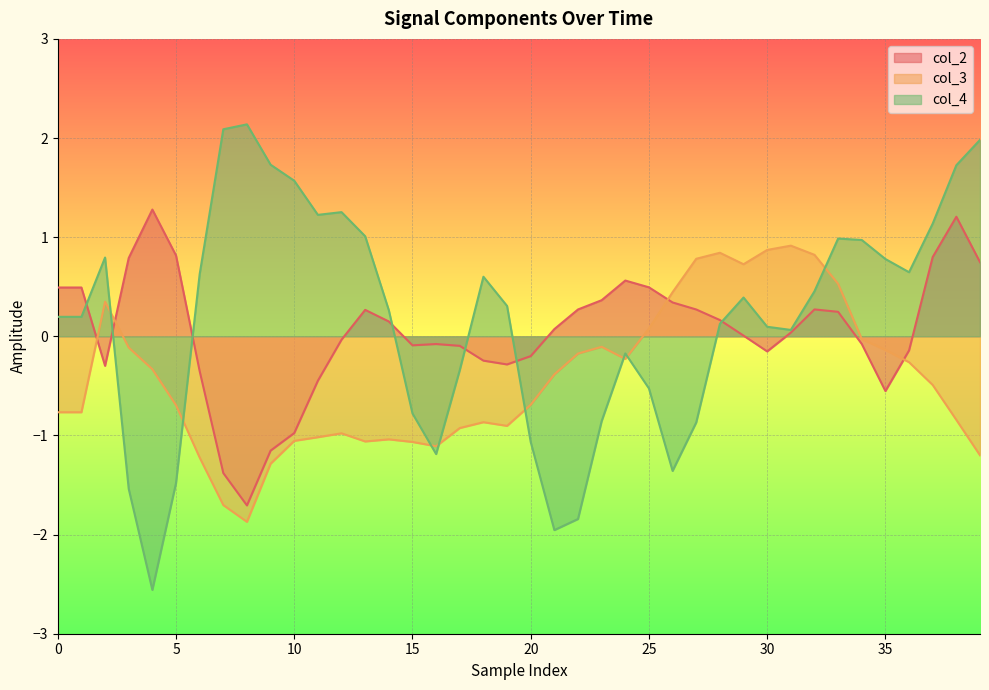

In col_2, how many points are higher than both neighbors (excluding endpoints)?

6